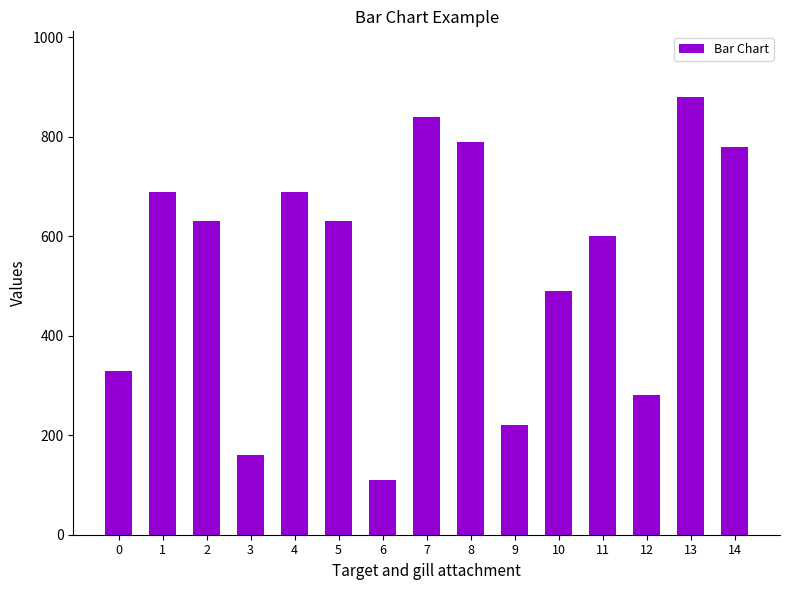

What is the value of the 8th bar from the left?

840